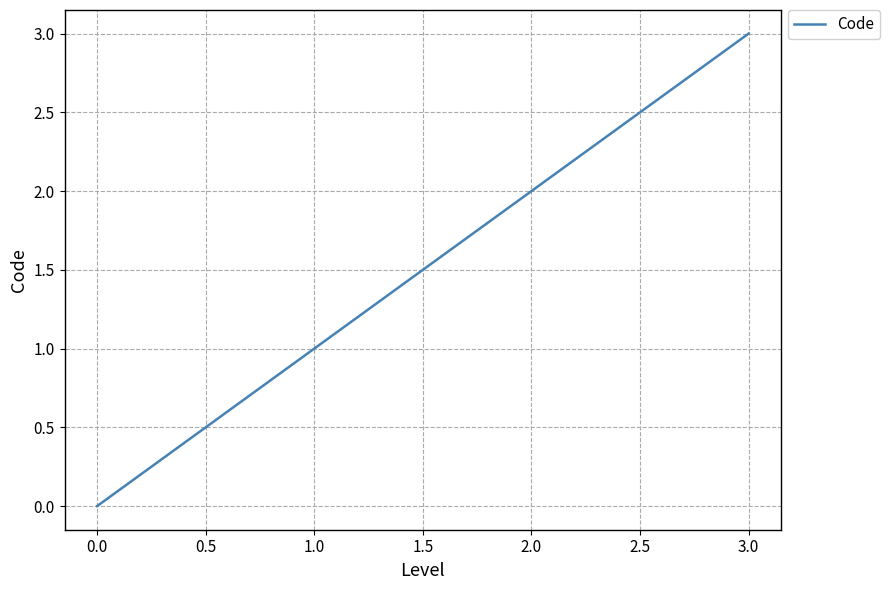

Which category has the highest value across all series?

3.0